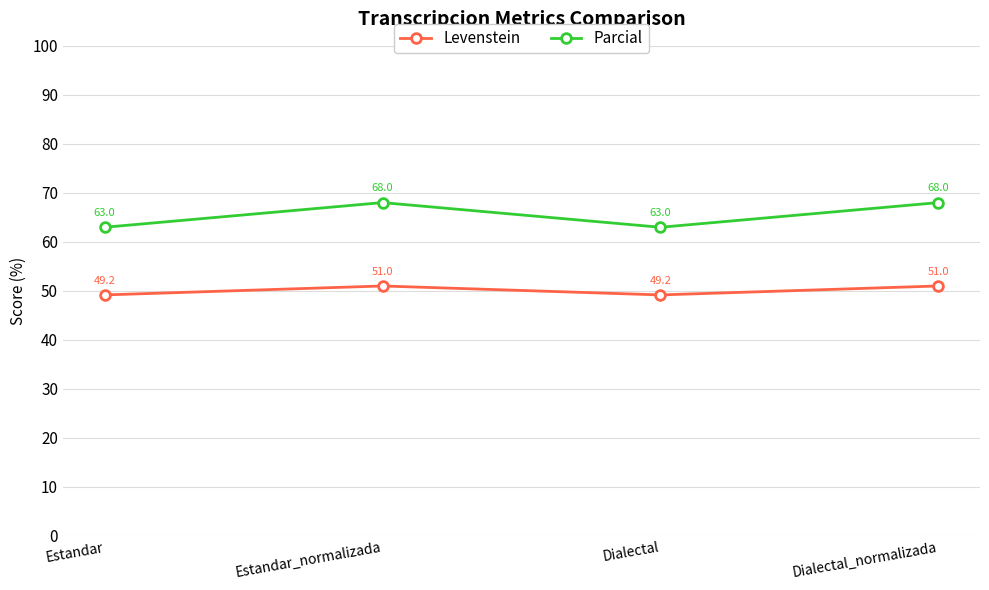

True or false: Parcial and Levenstein intersect in this chart.

False